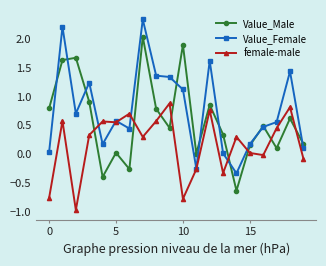

How many times do female-male and Value_Female cross each other?

6